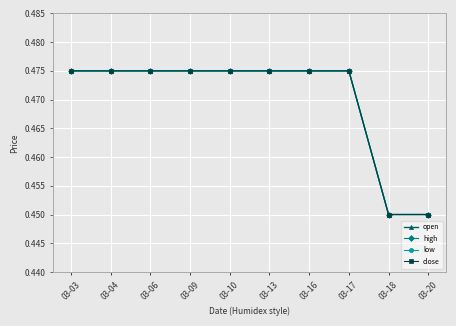

How many lines are shown in the chart?

4